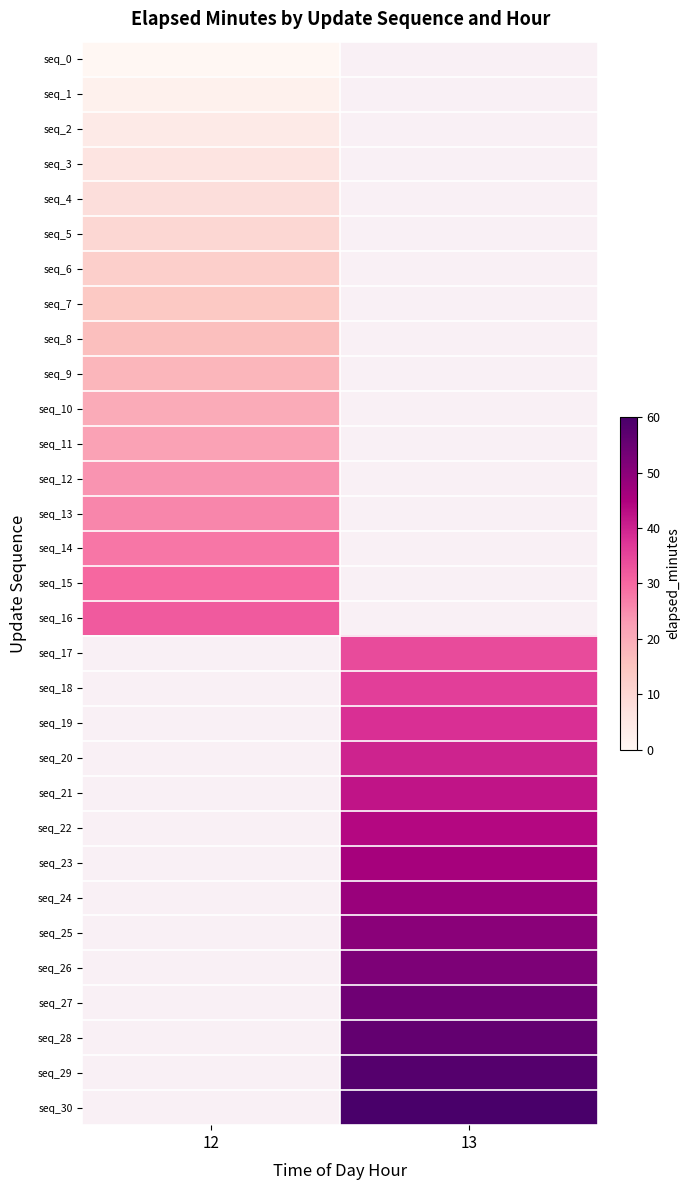

Which has a higher value, 12 or 13?

13